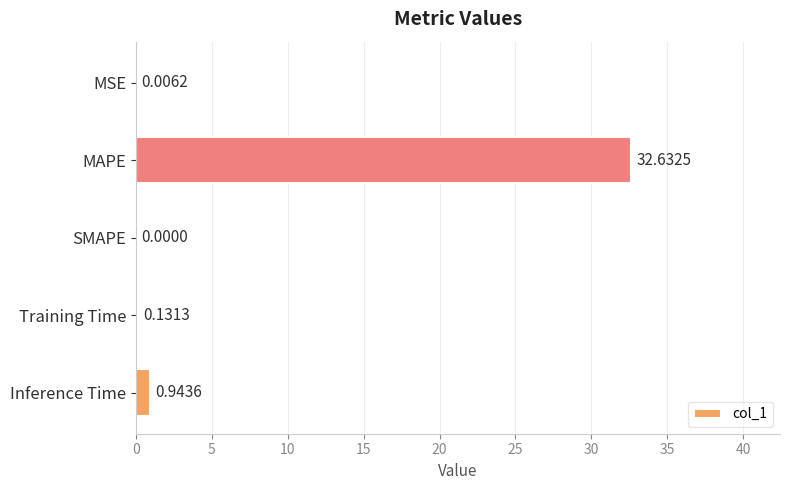

How many positive values are there?

4